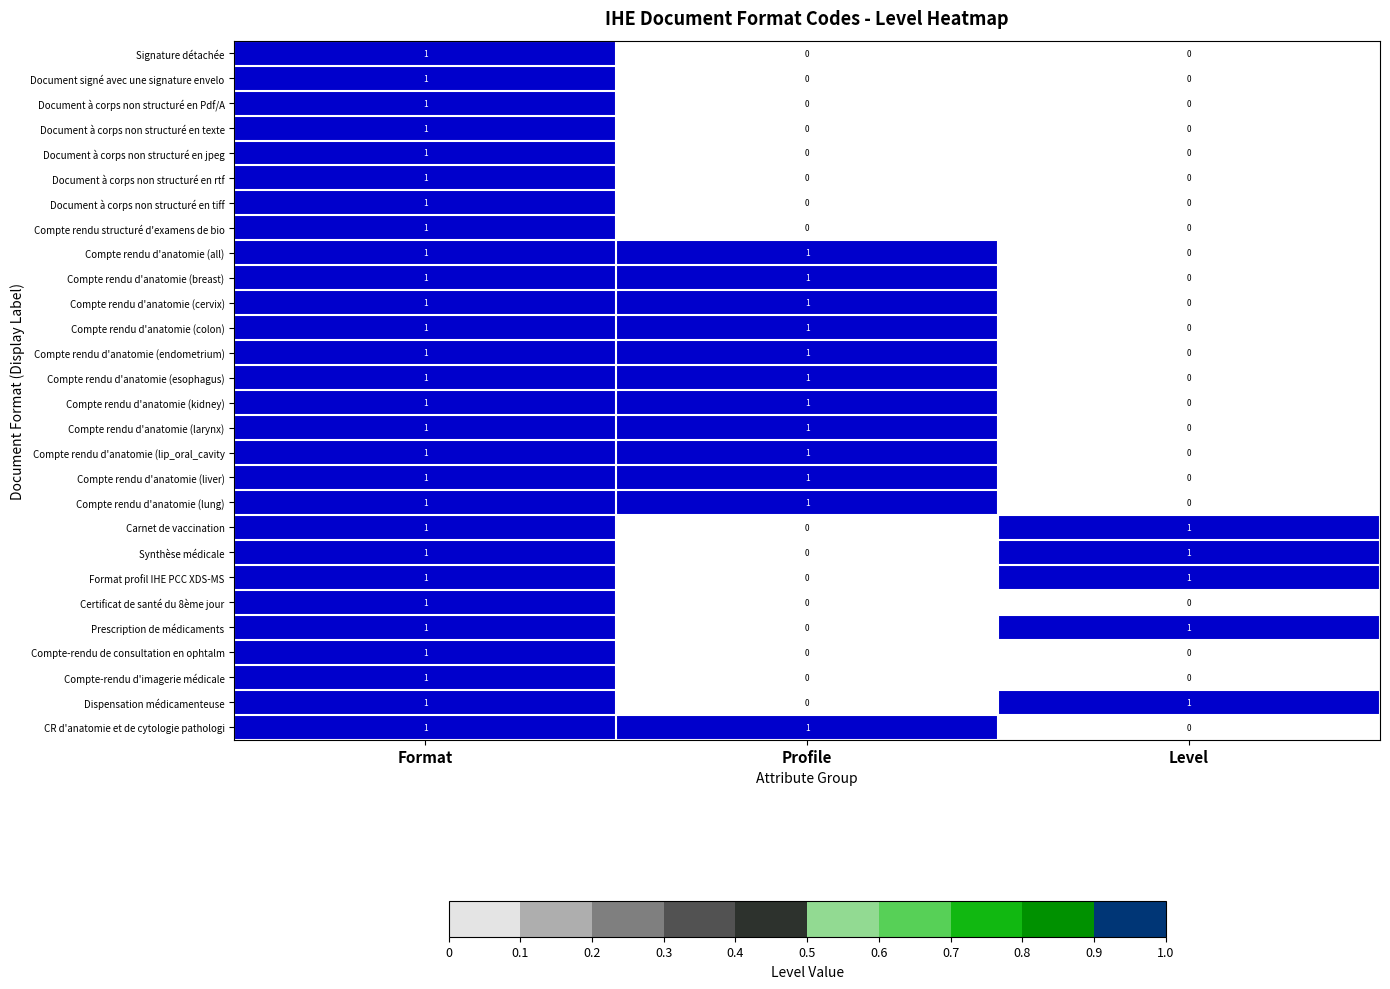

True or false: Compte rendu d'anatomie (all) has a value of 1 at Format.

True